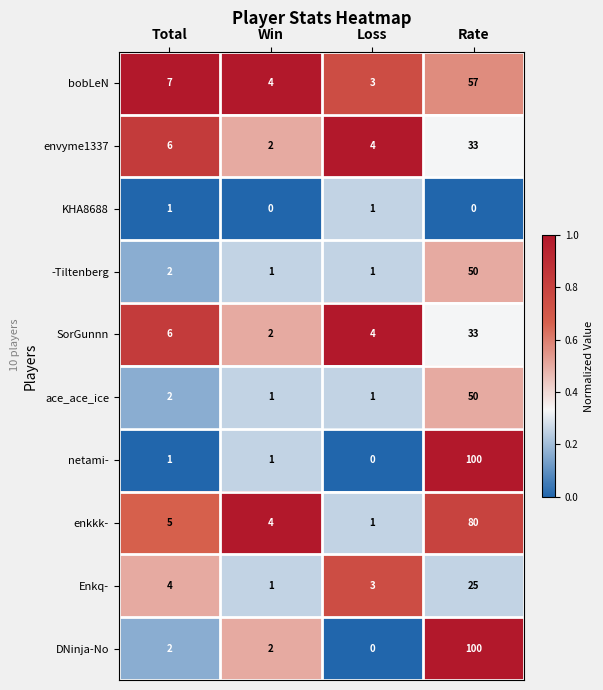

Is it true that envyme1337 equals 45 at Rate?

False